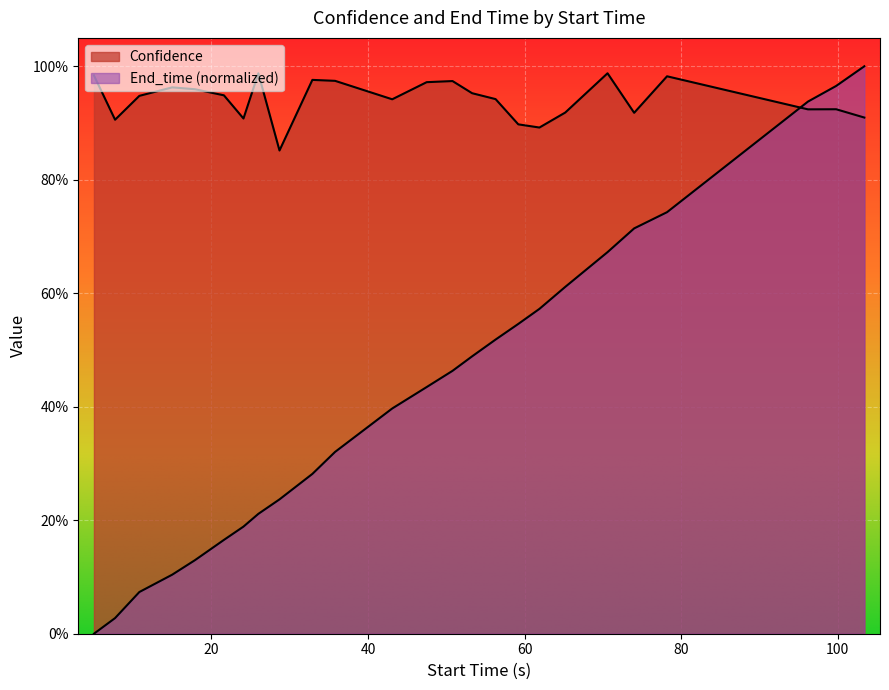

Reading left to right, transcribe all the data shown in this chart.

End_time: 0.0	0.0	0.1	0.1	0.1	0.2	0.2	0.2	0.2	0.3	0.3	0.4	0.4	0.5	0.5	0.5	0.5	0.6	0.6	0.7	0.7	0.7	0.9	1.0	1.0
Confidence: 1.0	0.9	0.9	1.0	1.0	0.9	0.9	1.0	0.9	1.0	1.0	0.9	1.0	1.0	1.0	0.9	0.9	0.9	0.9	1.0	0.9	1.0	0.9	0.9	0.9